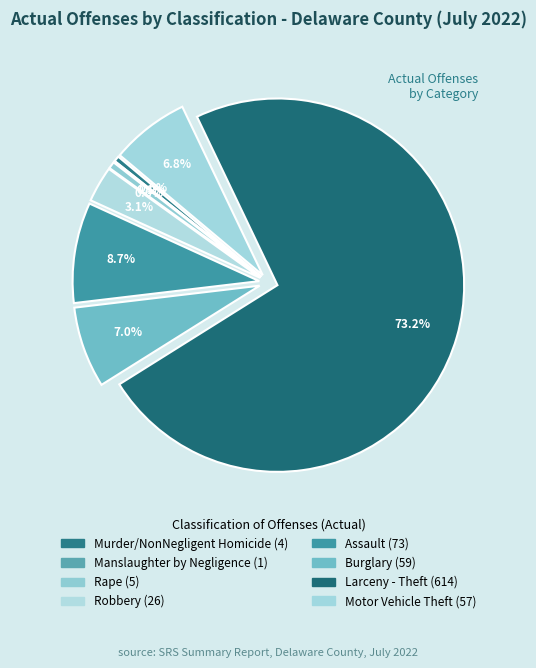

Which category has the smallest portion of the pie?

Manslaughter by Negligence